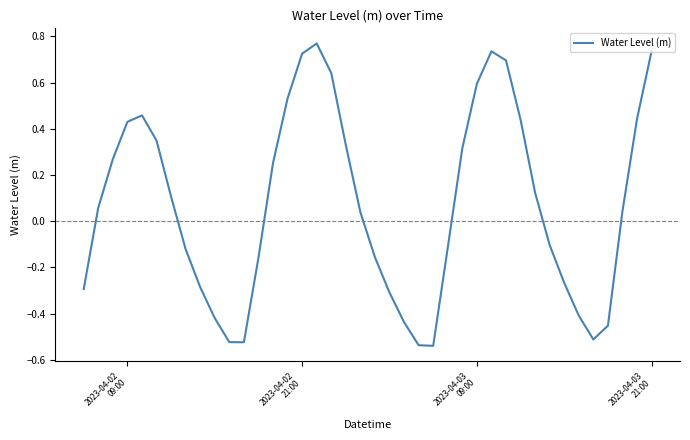

What is the difference between the maximum and minimum values?

1.3